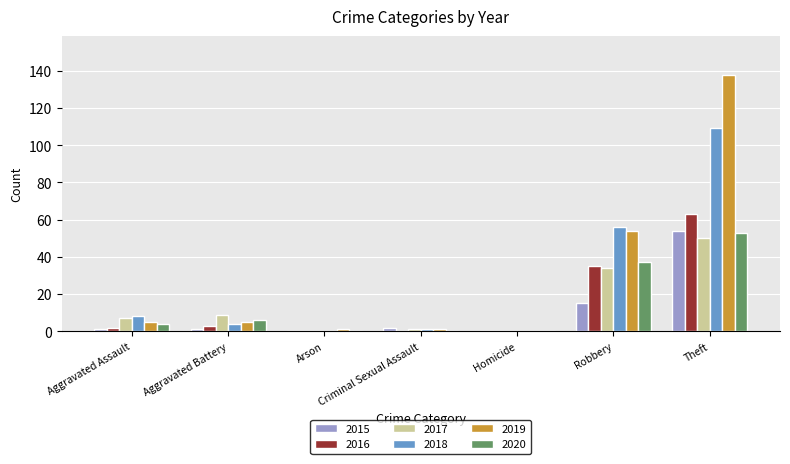

What is the sum of all 2020 values?

100